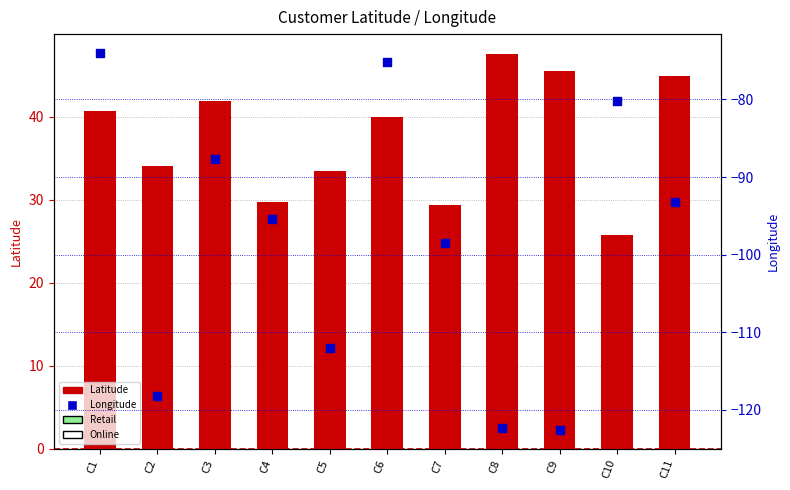

At how many categories does at least one series exceed -31?

11